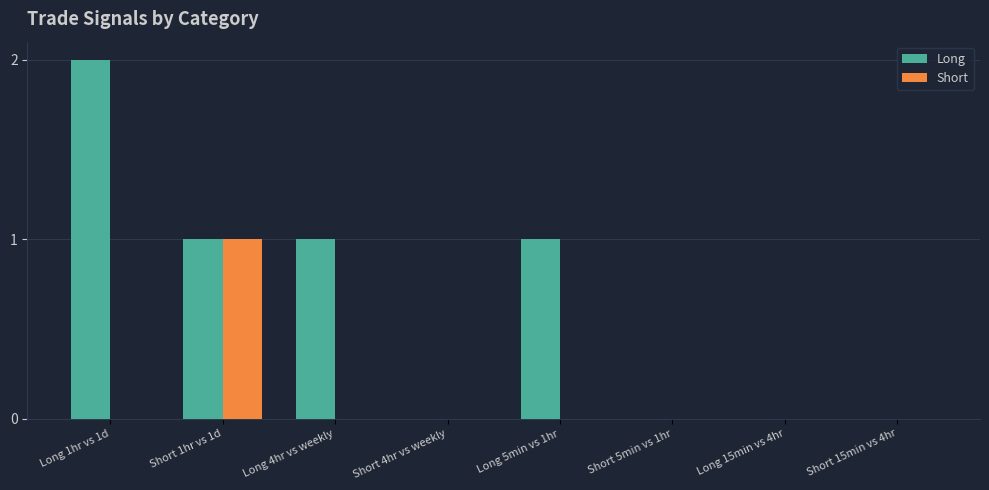

True or false: Long has a value of 1 at Short 5min vs 1hr.

False